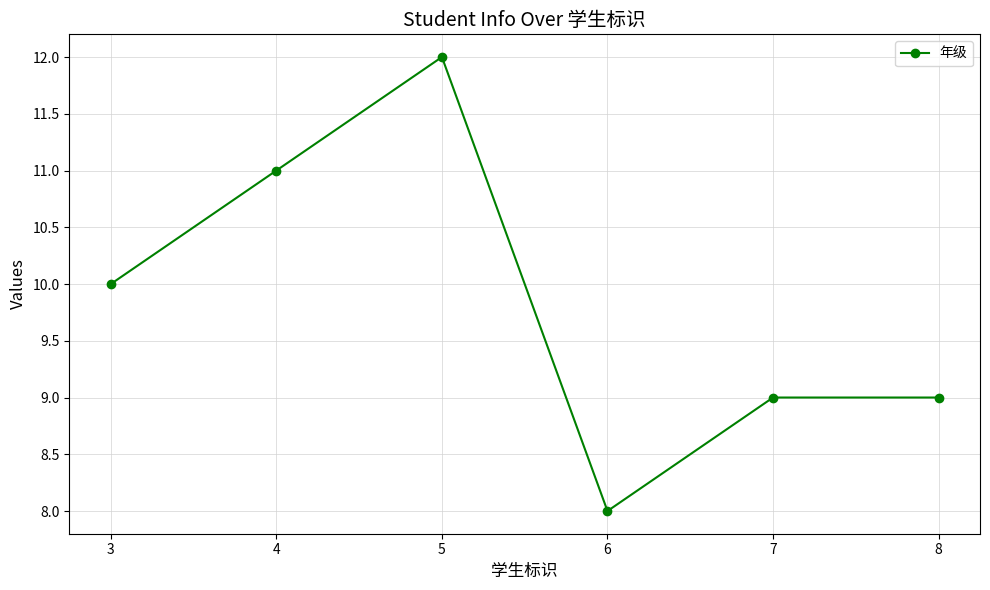

How many lines are shown in the chart?

1